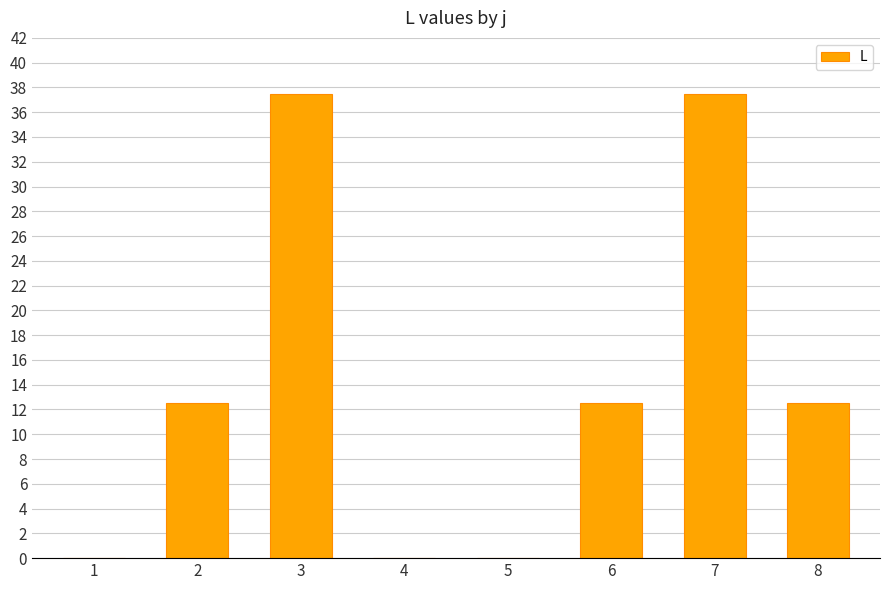

What is the greatest value displayed?

37.5